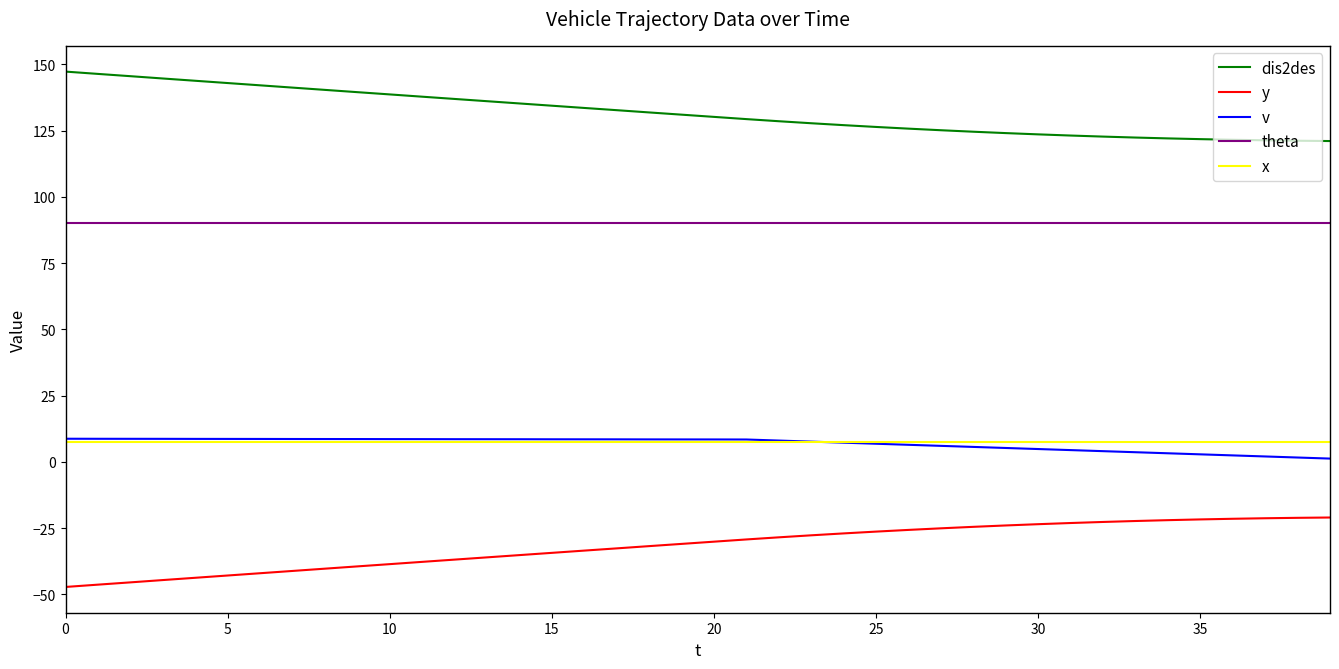

True or false: dis2des and x cross at least once.

False